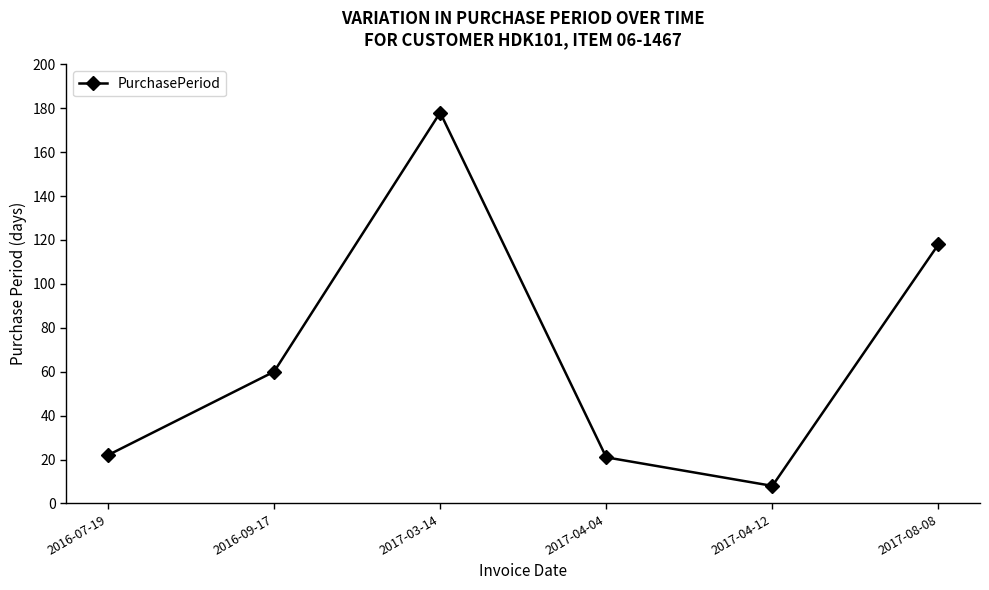

What is the change in value from 2016-09-17 to 2017-04-12?

-52